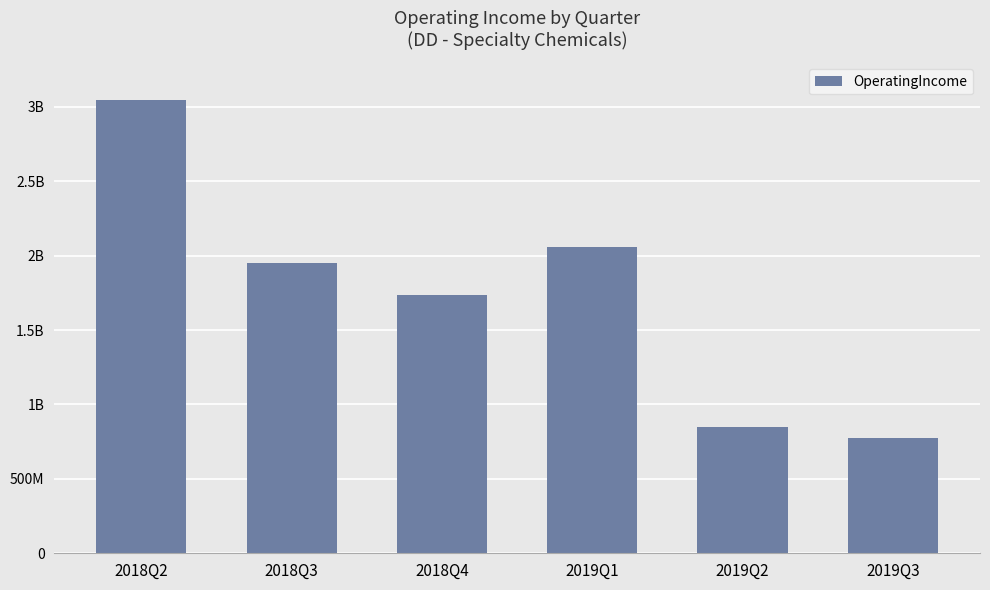

List the labels in order of value, largest first.

2018Q2, 2019Q1, 2018Q3, 2018Q4, 2019Q2, 2019Q3